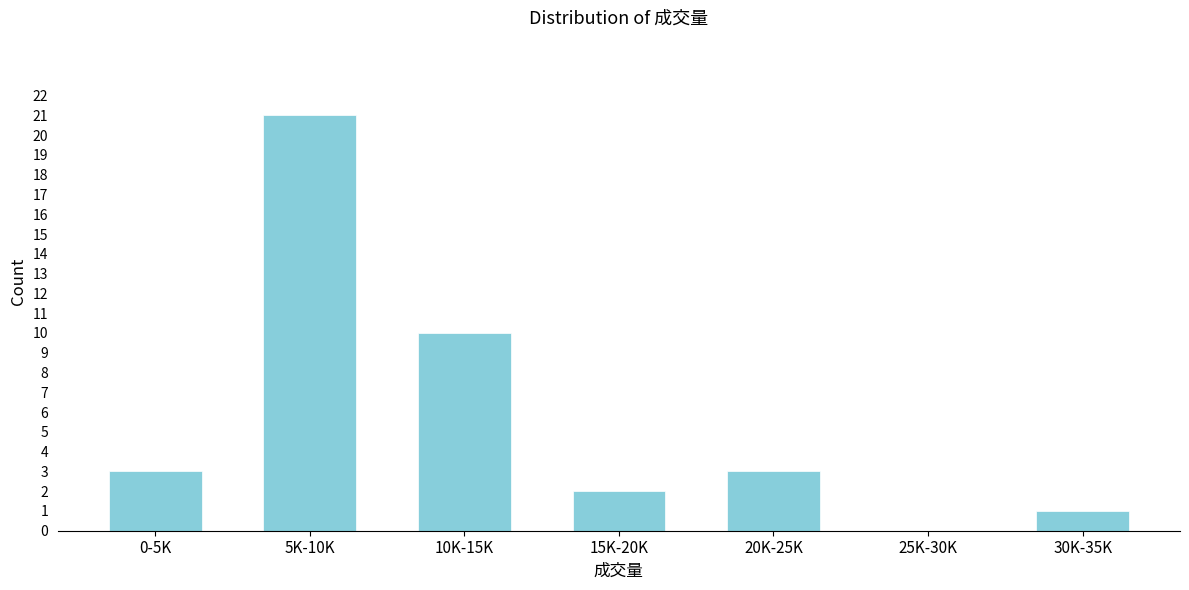

Reading right to left, list all the values displayed in this chart.

30K-35K=1	25K-30K=0	20K-25K=3	15K-20K=2	10K-15K=10	5K-10K=21	0-5K=3